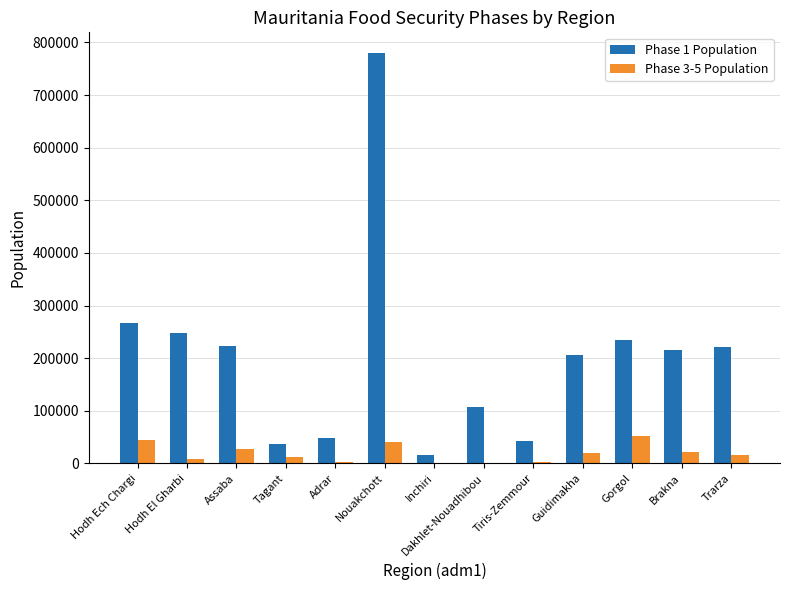

Does the chart contain stacked bars?

No